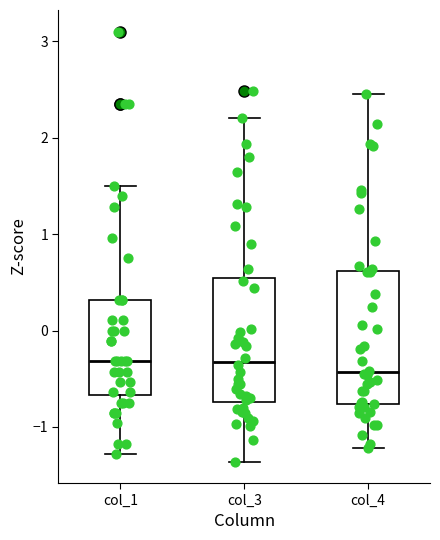

Reading left to right, transcribe this box plot: for each box, give where its median line is, the range the box spans, and where its two whiskers end, as read against the y-axis. The values are not printed on the chart, so give them approximately, as read against the axis.

col_1: median -0.3, box -0.7 to 0.3, whiskers -1.3 to 1.5
col_3: median -0.3, box -0.7 to 0.5, whiskers -1.4 to 2.2
col_4: median -0.4, box -0.8 to 0.6, whiskers -1.2 to 2.5